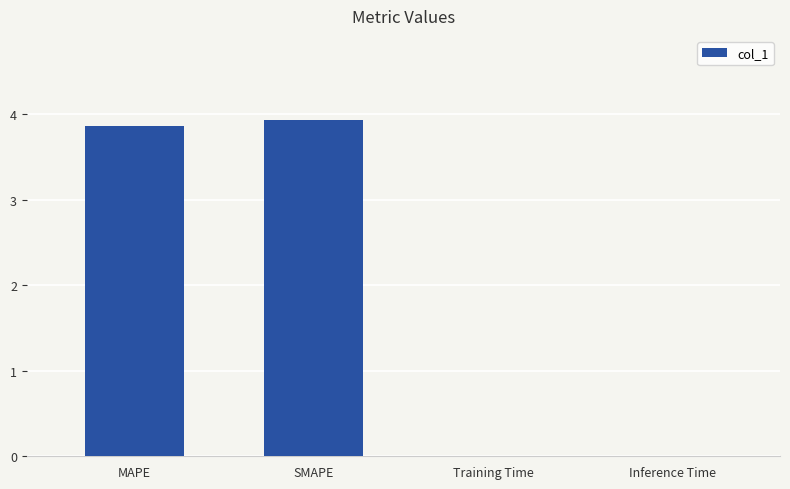

The chart shows a value of 1.8 at SMAPE. True or false?

False